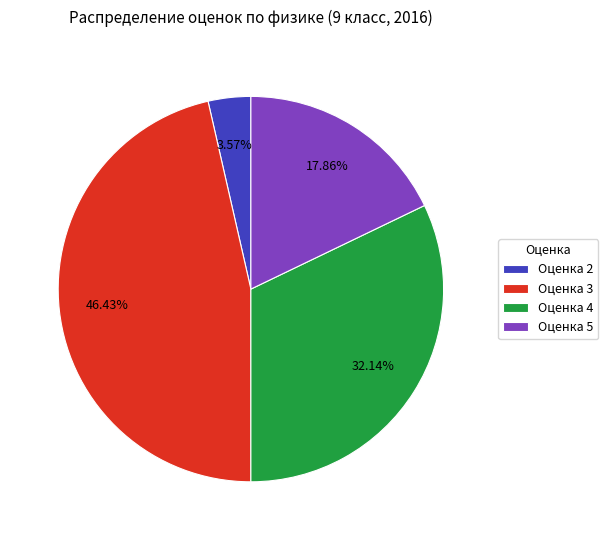

True or false: Оценка 4 accounts for 32% of the total.

True